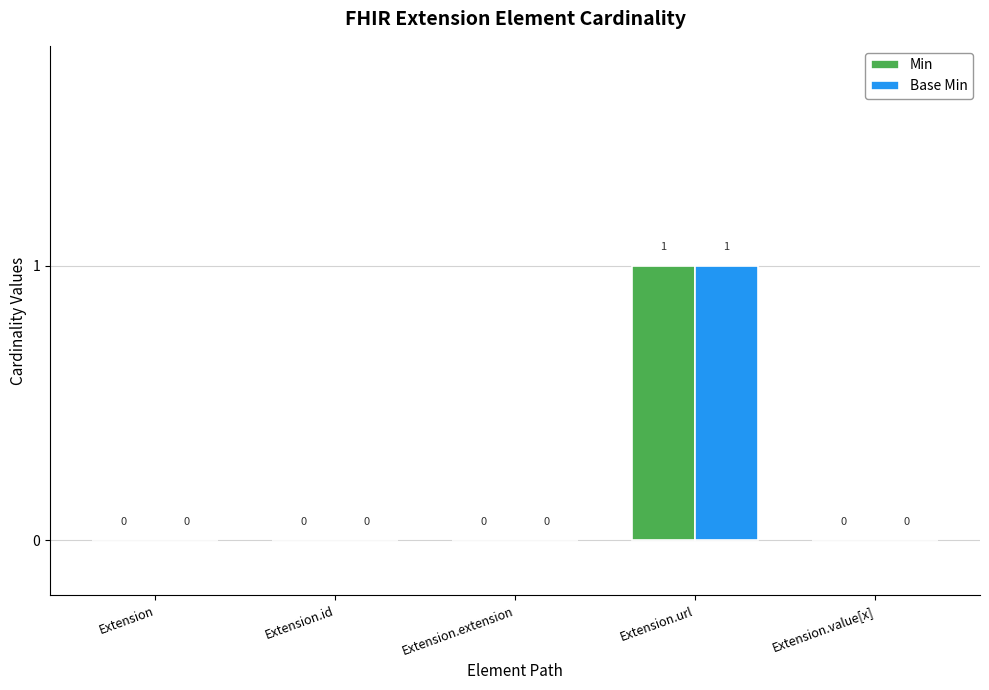

How many distinct data groups are displayed?

2